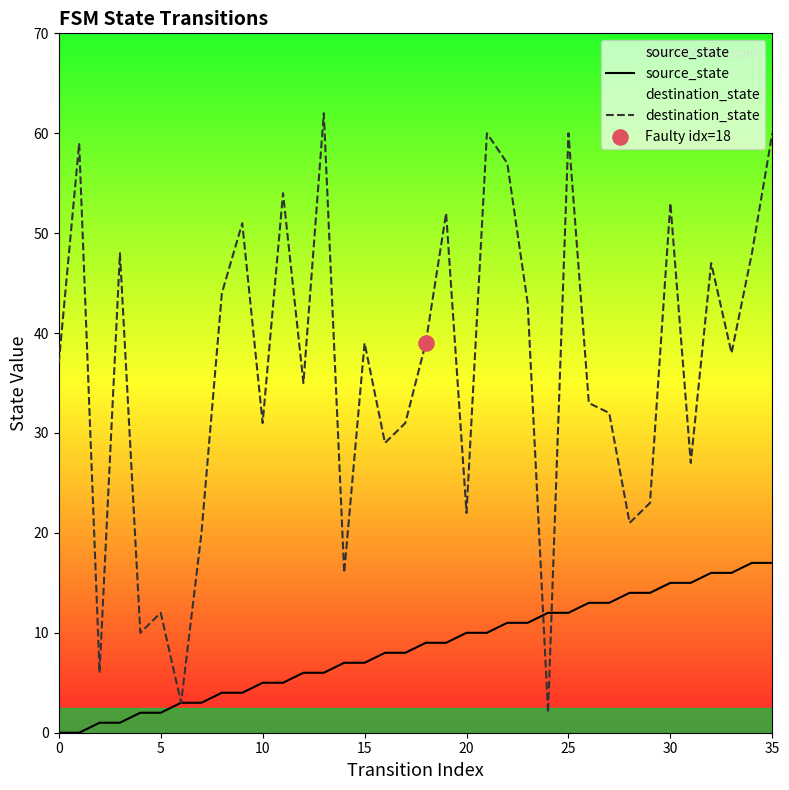

What are all the series names shown in the legend?

source_state, destination_state